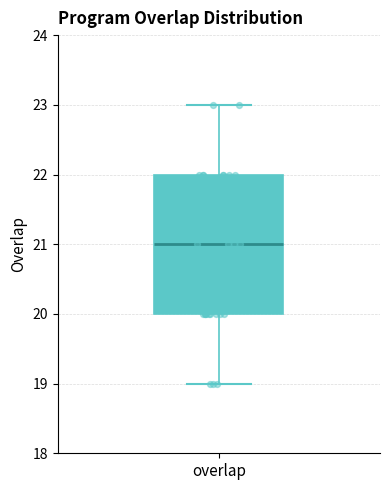

Transcribe this box plot: give where the median line is, the range the box spans, and where the two whiskers end, as read against the y-axis. The values are not printed on the chart, so give them approximately, as read against the axis.

median 21, box 20 to 22, whiskers 19 to 23